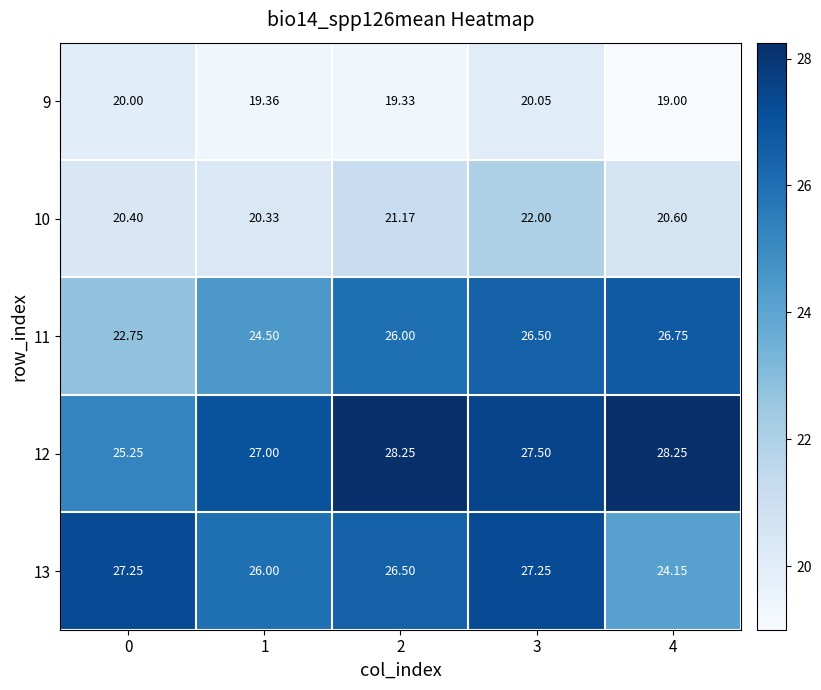

At which category does the chart reach its minimum across all series?

4